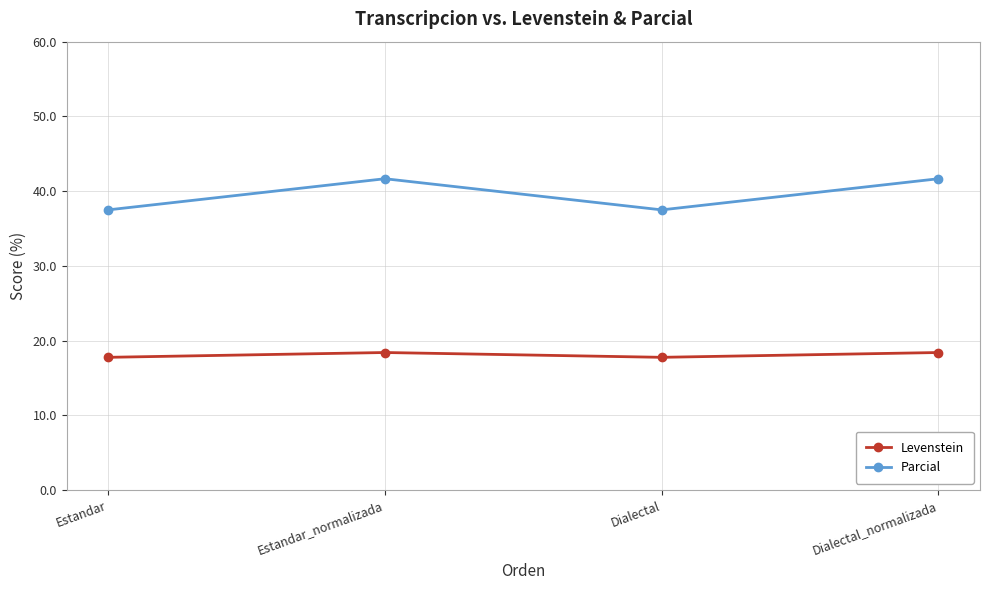

What is the total value across all series at Dialectal_normalizada?

60.1